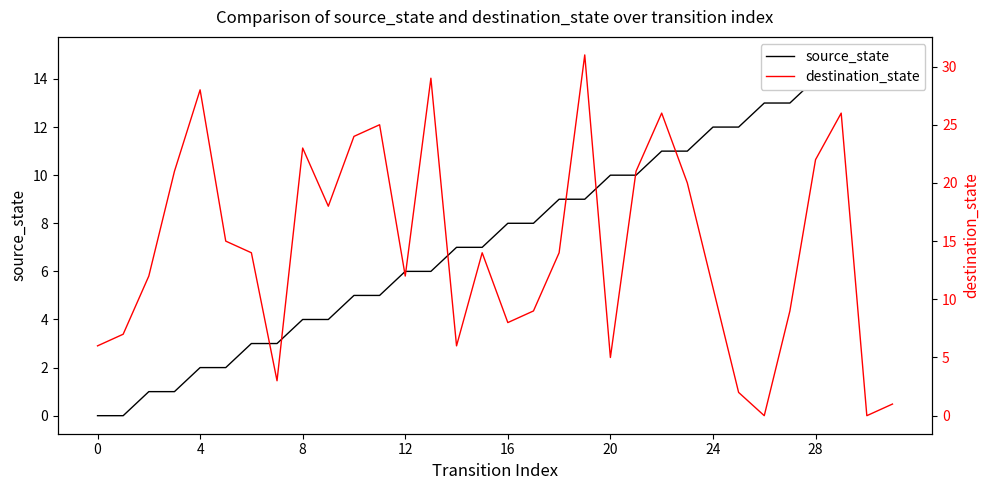

What is the difference between the highest and lowest values at 26?

13